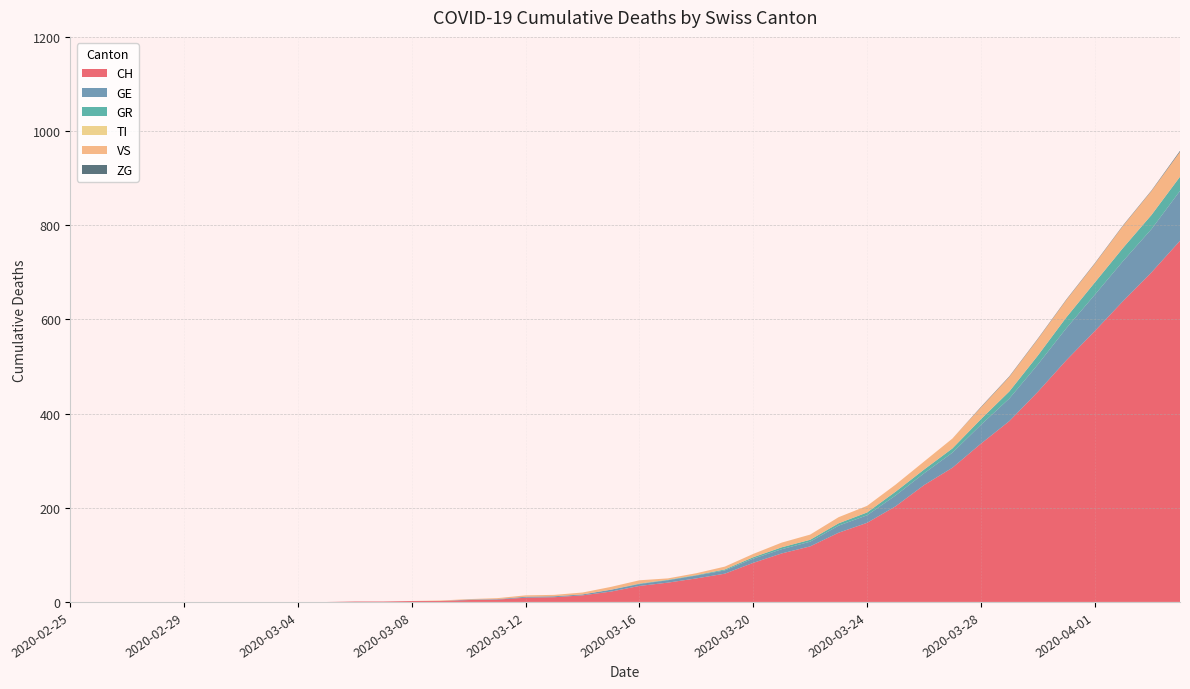

True or false: GR and GE cross at least once.

False